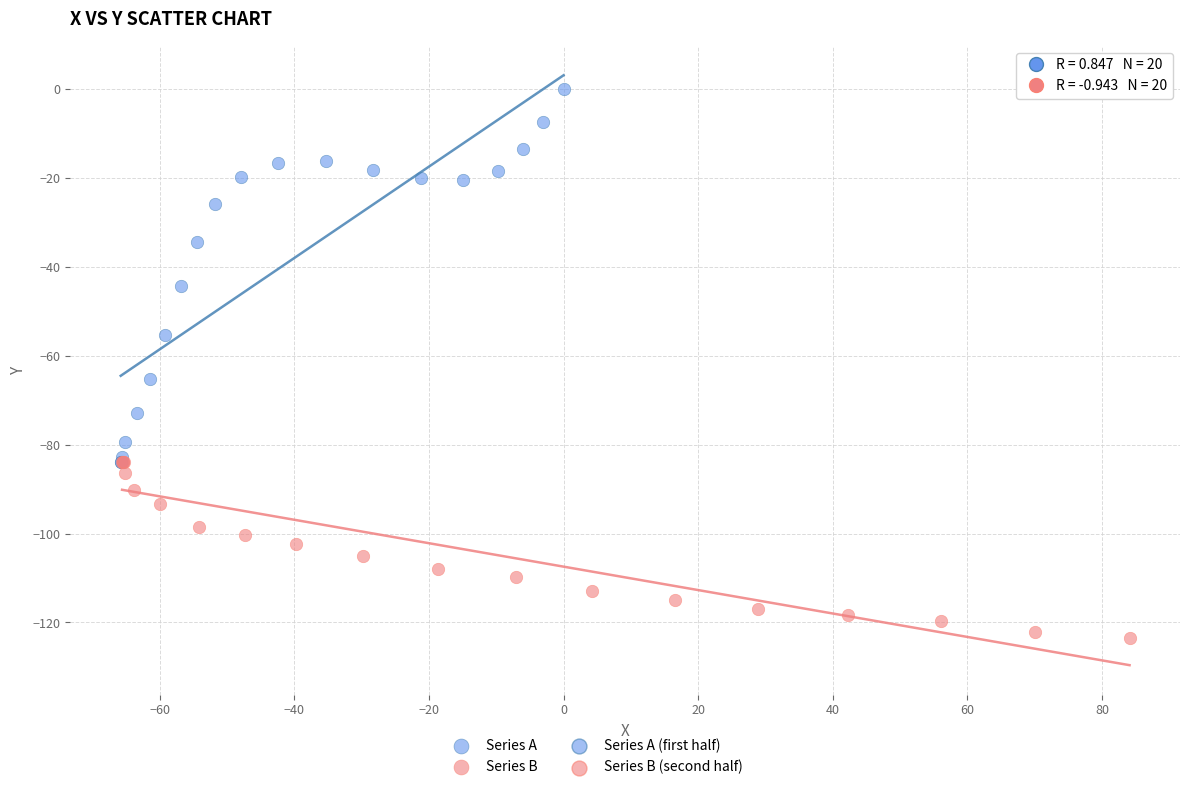

Which series contains the highest Y value?

Series A